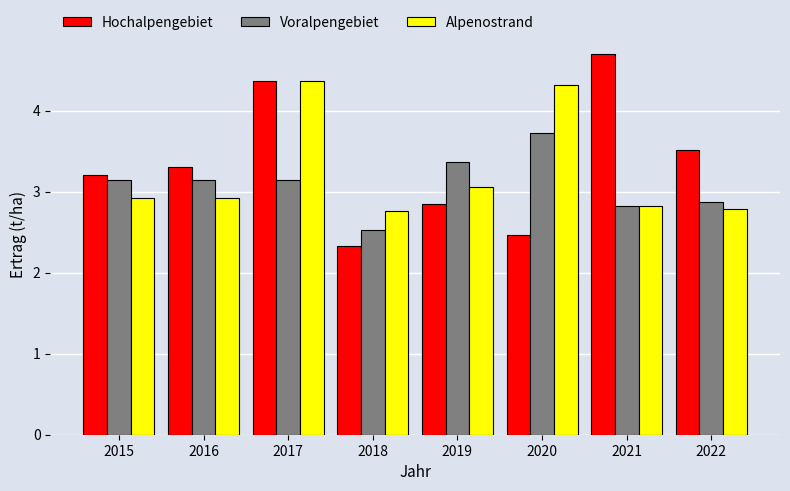

List the series in order of their peak value, highest first.

Hochalpengebiet, Alpenostrand, Voralpengebiet